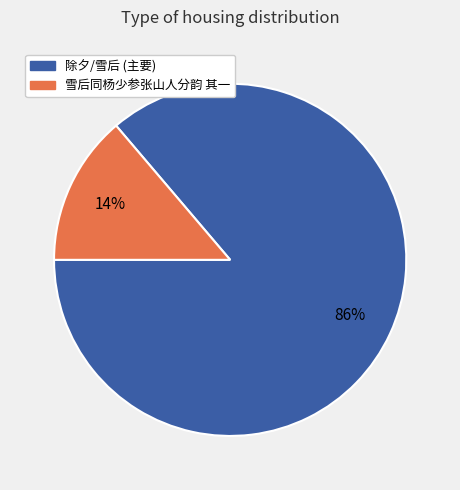

To the nearest percent, what is the combined percentage of 雪后同杨少参张山人分韵 其一 and 除夕/雪后 (主要)?

100%